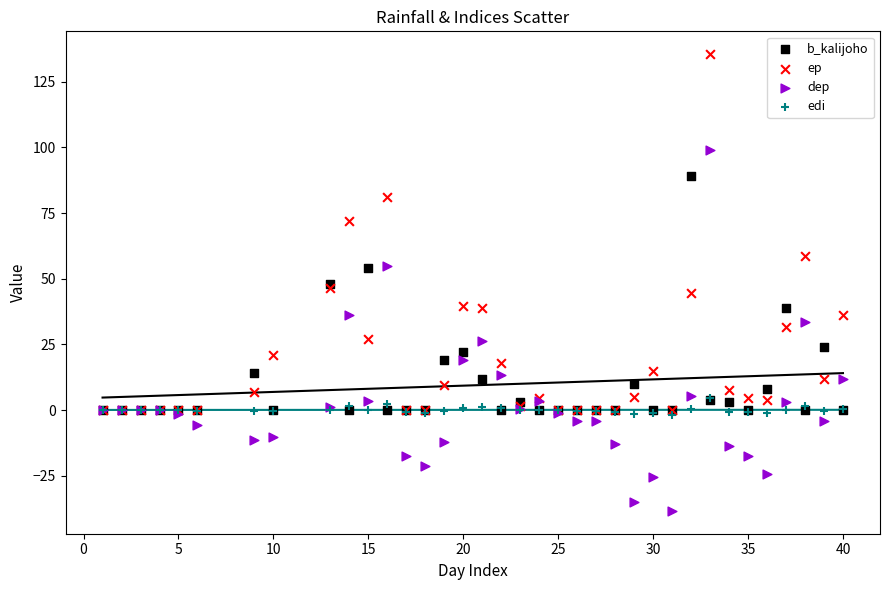

Which series contains the highest Y value?

ep